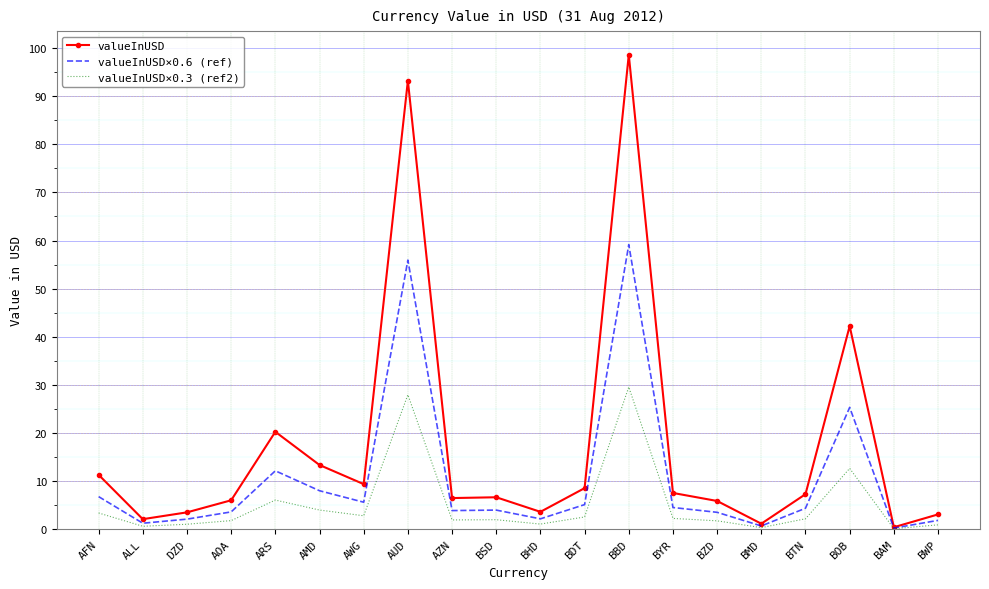

The value of valueInUSD×0.6 (ref) at BZD is 3.5. True or false?

True